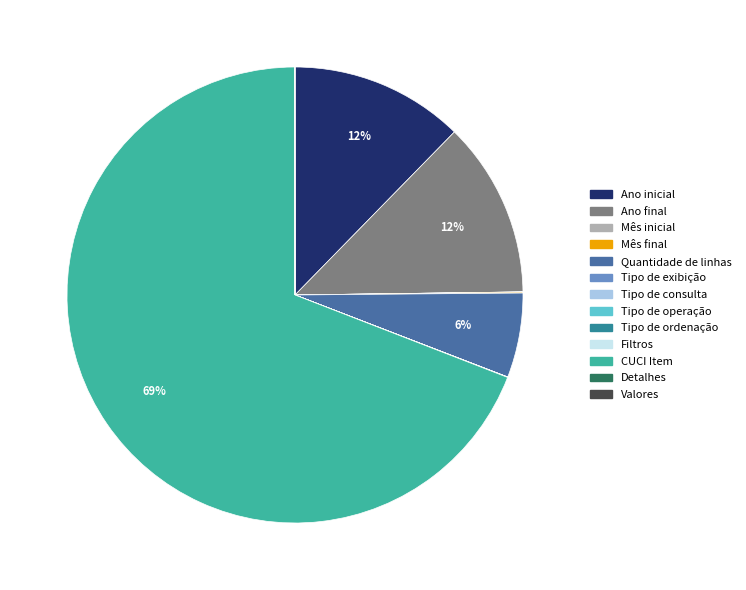

Which category has the biggest portion of the pie?

CUCI Item